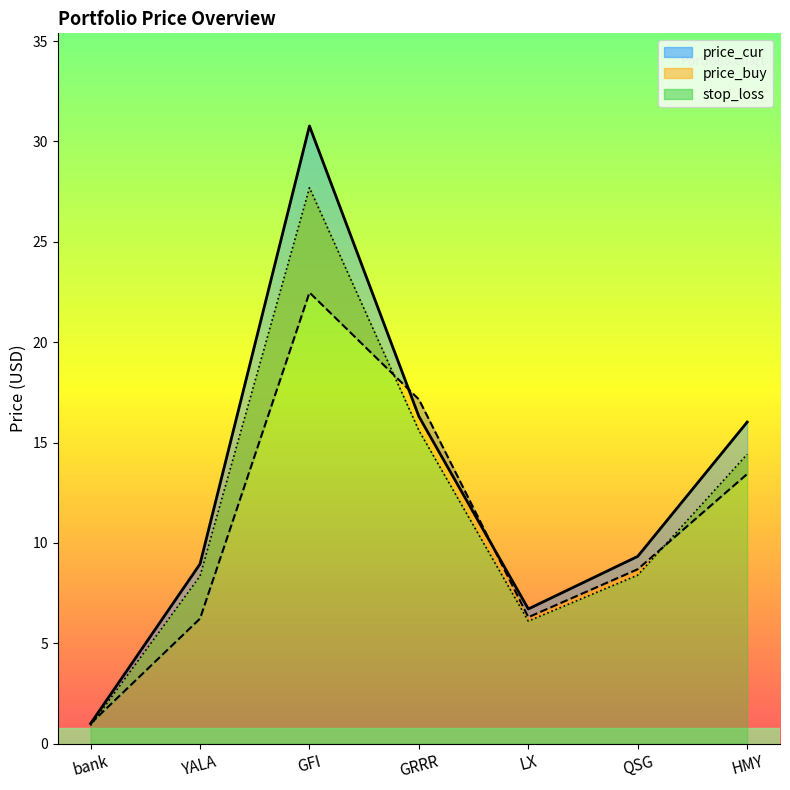

What position from the right is LX?

3